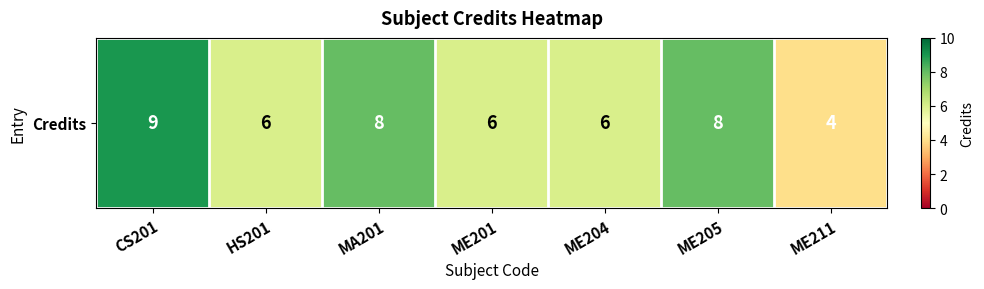

Where is the data nearest to the value 6?

HS201